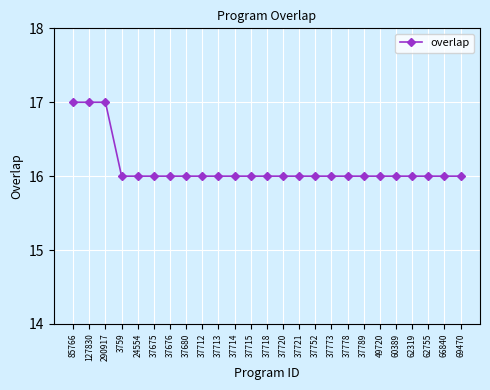

Reading left to right, transcribe all the data shown in this chart.

85766=17	127830=17	290917=17	3759=16	24554=16	37675=16	37676=16	37680=16	37712=16	37713=16	37714=16	37715=16	37718=16	37720=16	37721=16	37752=16	37773=16	37778=16	37789=16	49720=16	60389=16	62319=16	62755=16	66840=16	69470=16